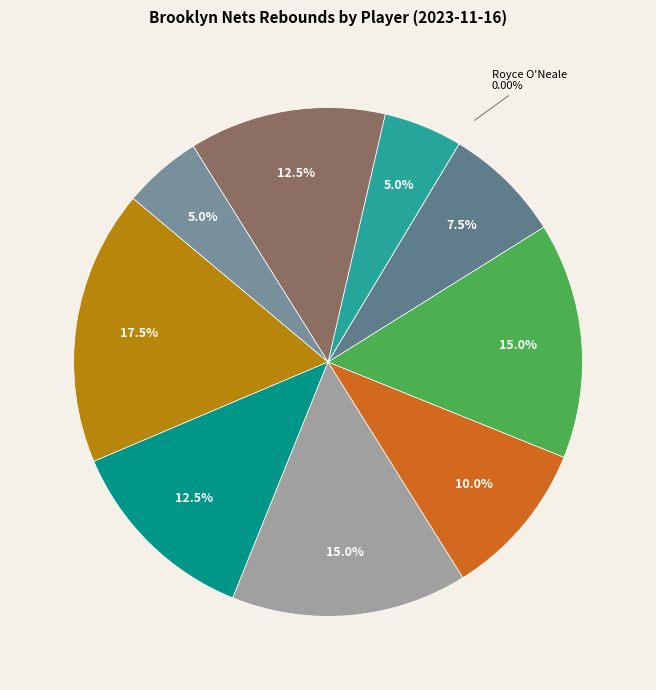

To the nearest percent, what is the combined percentage of Spencer Dinwiddie and Dorian Finney-Smith?

28%